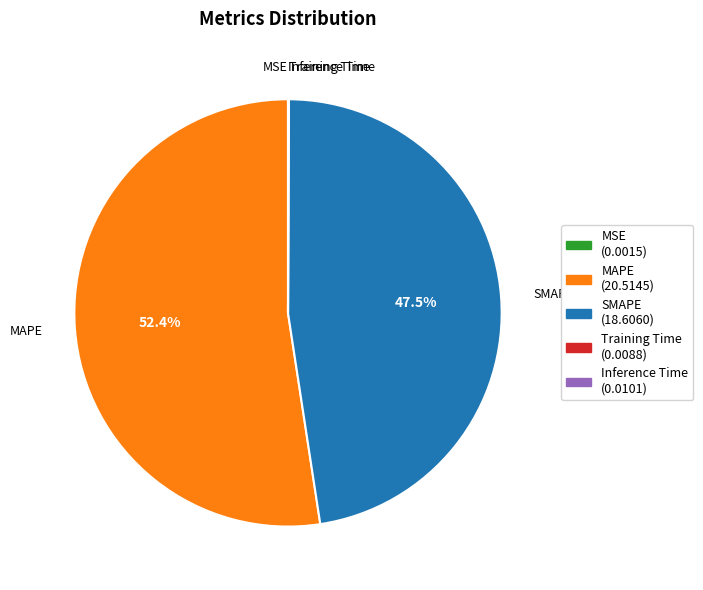

Does any single category account for the majority?

Yes